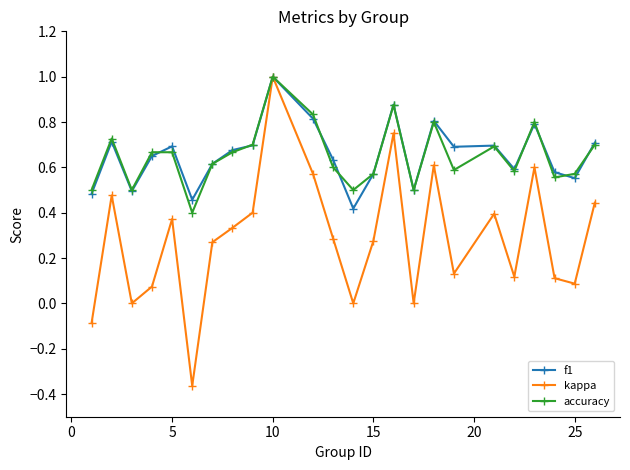

What is the highest value of the kappa series?

1.0